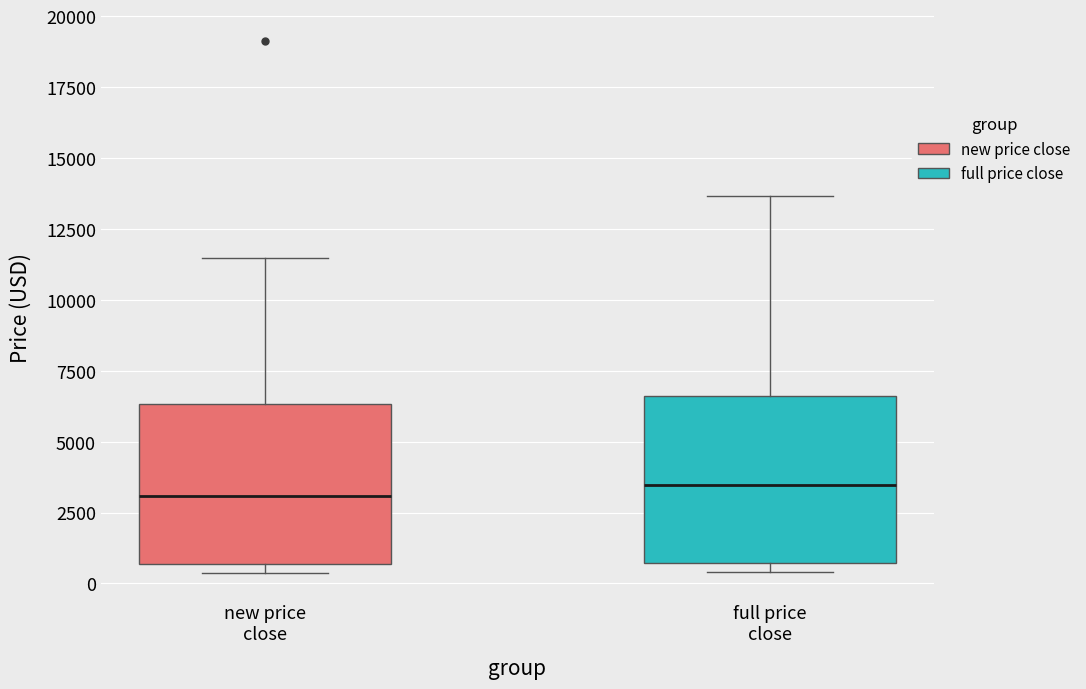

Reading left to right, transcribe this box plot: for each box, give where its median line is, the range the box spans, and where its two whiskers end, as read against the y-axis. The values are not printed on the chart, so give them approximately, as read against the axis.

new price close: median 3000, box 500 to 6500, whiskers 500 (just below the box's lower edge) to 11500
full price close: median 3500, box 500 to 6500, whiskers 500 (just below the box's lower edge) to 13500